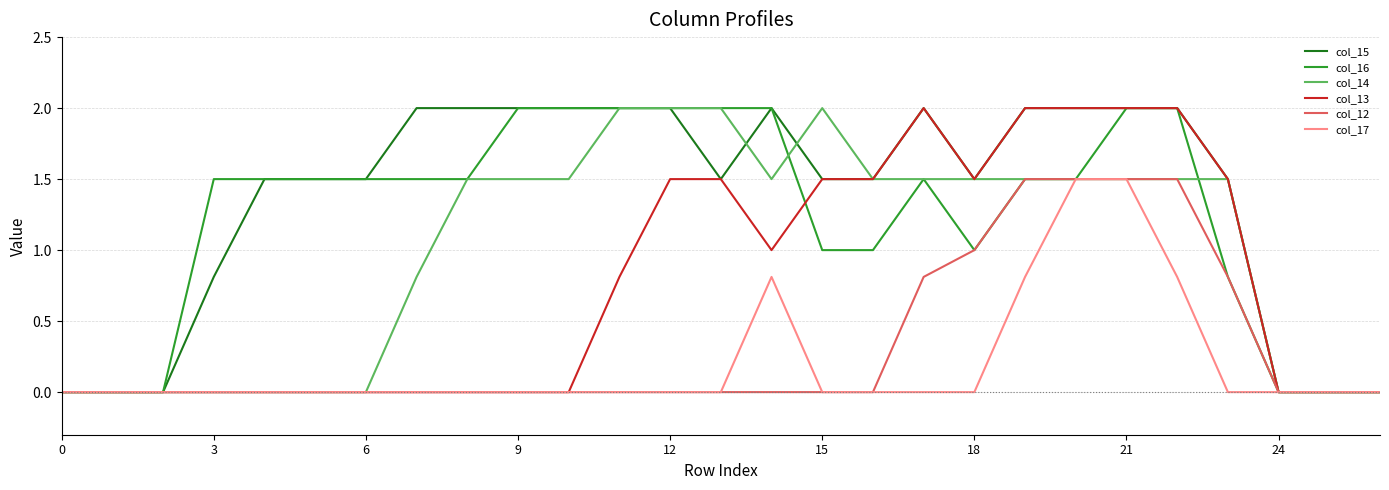

Which series has the largest total across all categories?

col_15